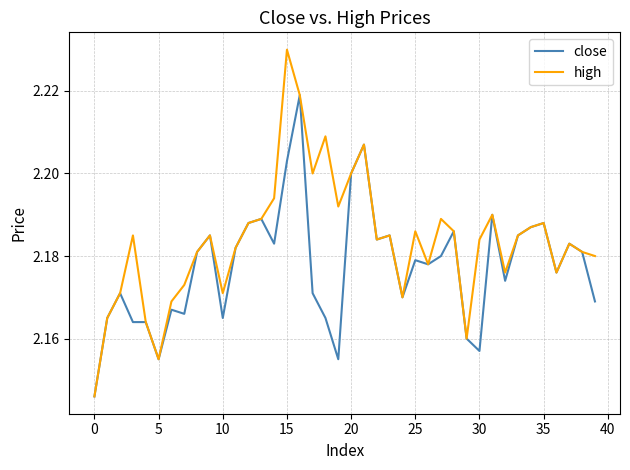

Rank the series by their average value, from highest to lowest.

high, close